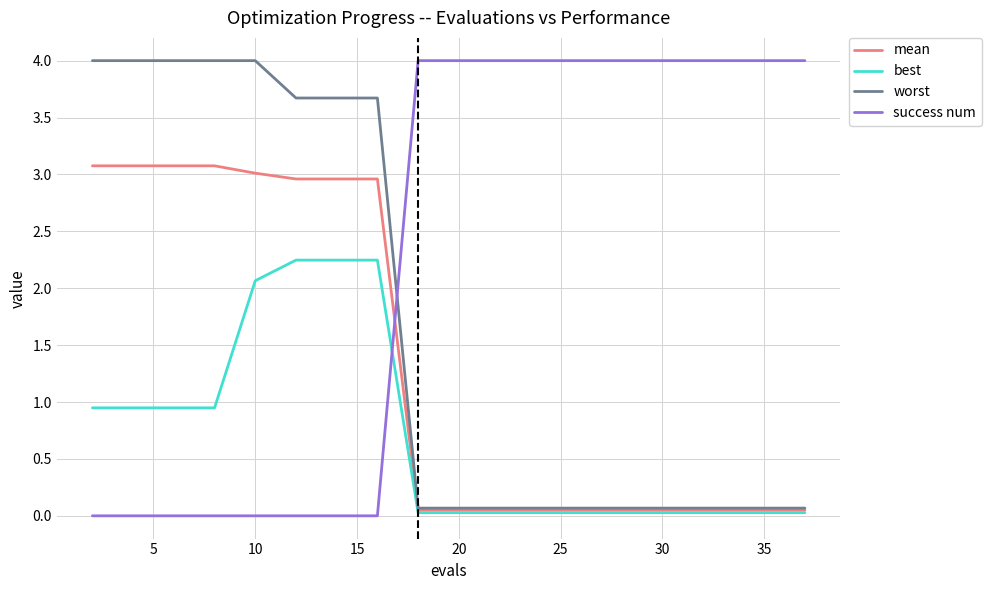

Count the success num values in the range 0 to 4.

19